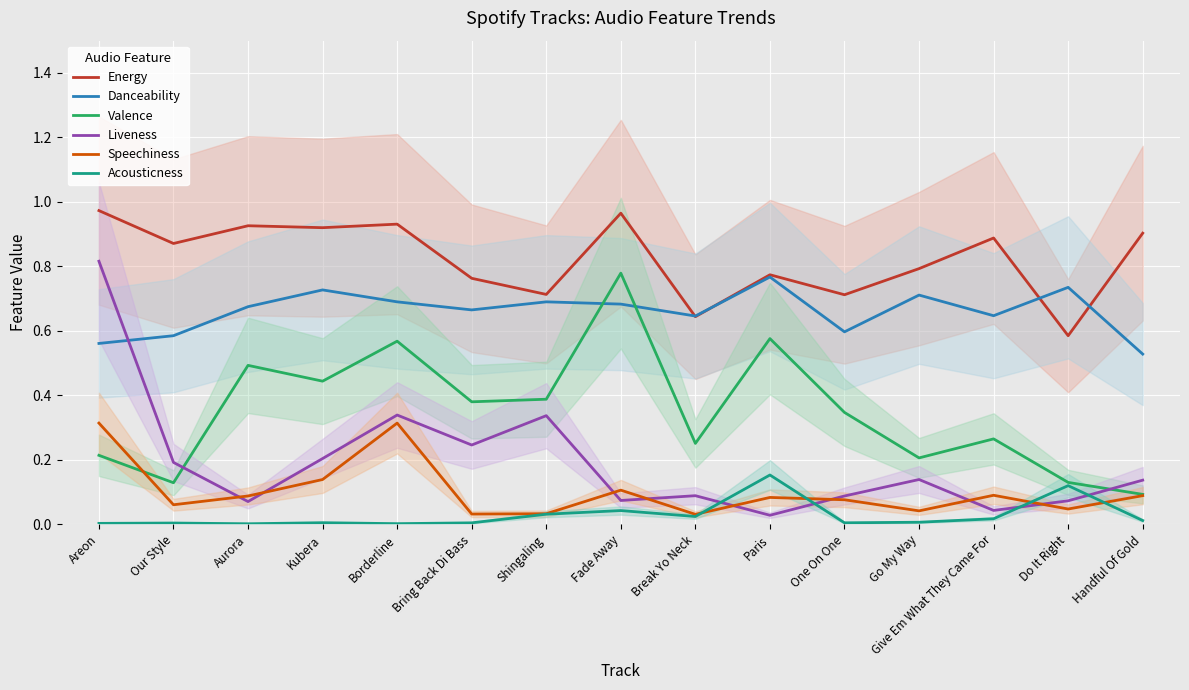

How many times do Acousticness and Liveness cross each other?

4